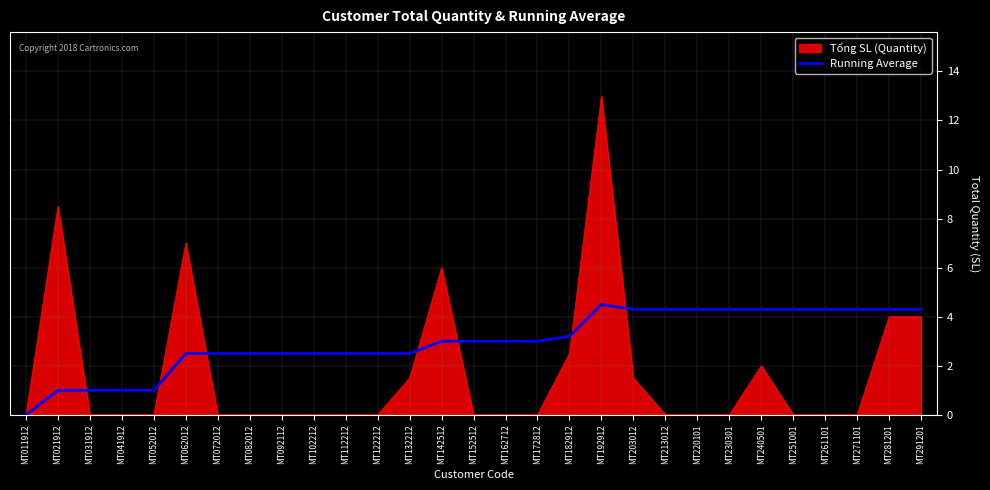

What is the maximum value shown in the chart?

13.0